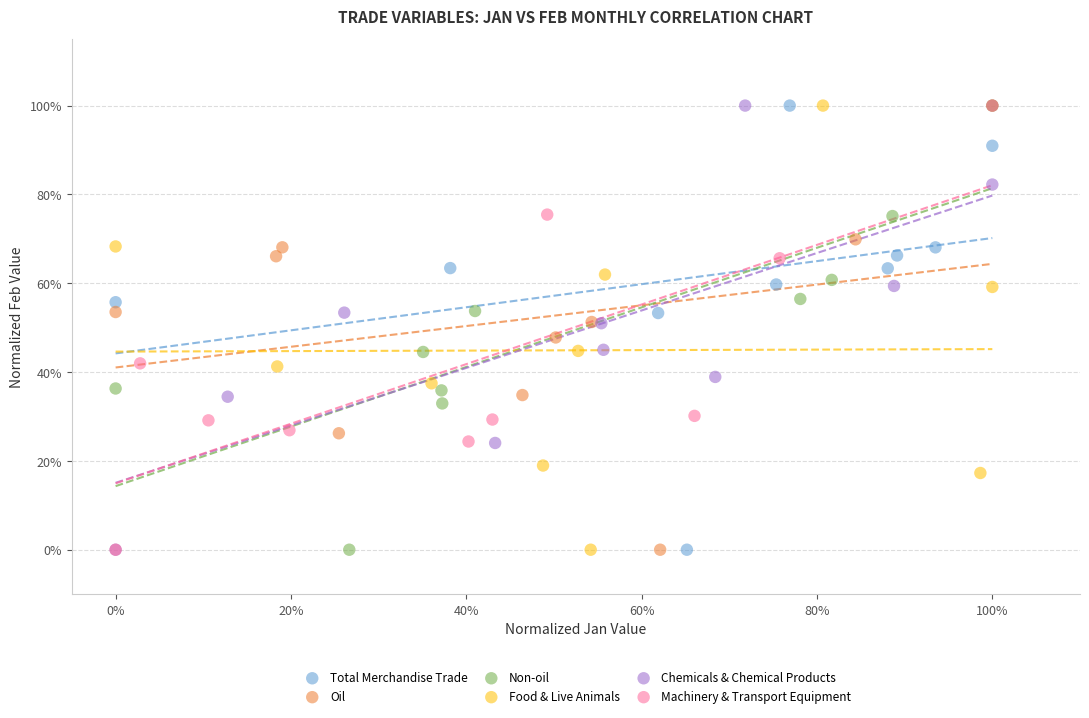

What are all the series names shown in the legend?

Total Merchandise Trade, Oil, Non-oil, Food & Live Animals, Chemicals & Chemical Products, Machinery & Transport Equipment